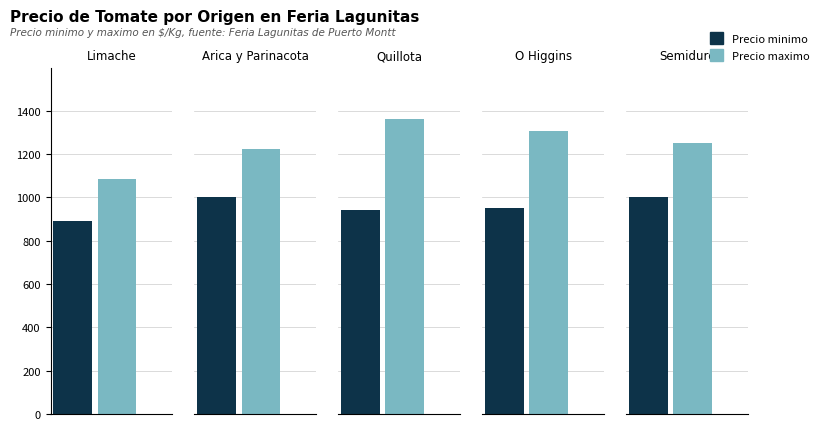

Is it true that Precio minimo equals 1291 at Limache?

False